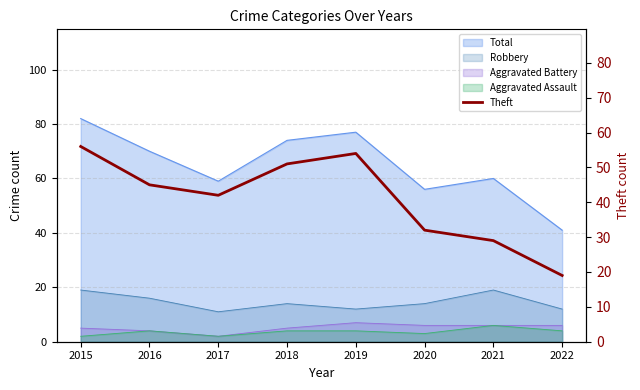

At which label does the data first exceed 45?

2015